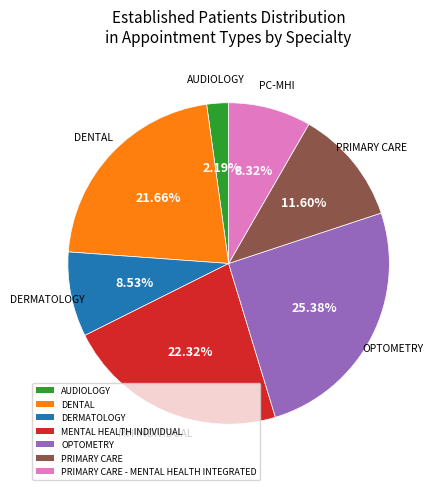

To the nearest percent, what is the difference between the DERMATOLOGY and AUDIOLOGY slice percentages?

6%